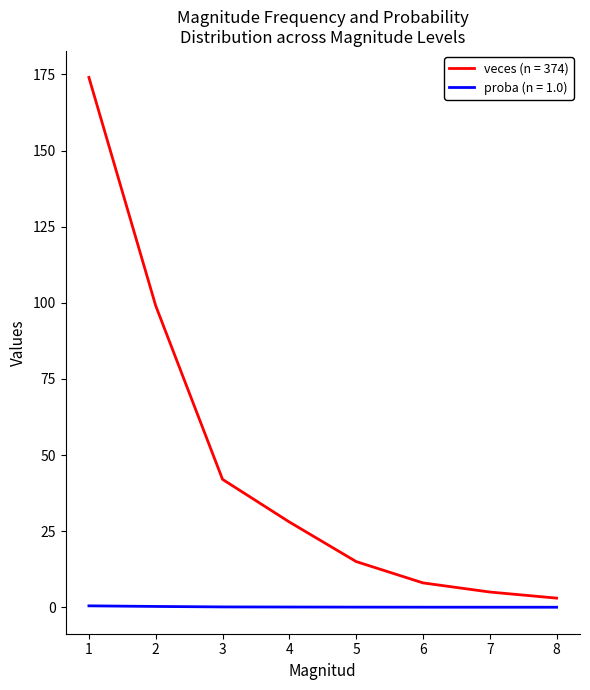

Which series has the largest total across all categories?

veces (n = 374)